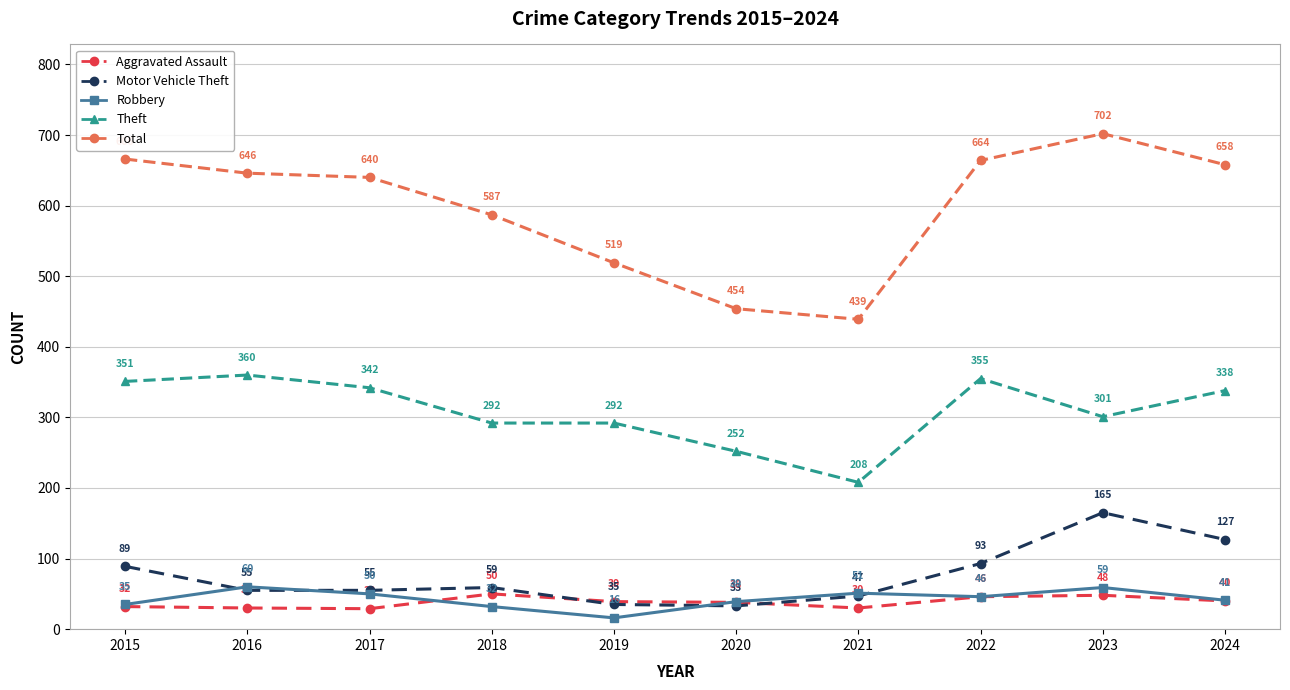

Reading right to left, what are all the values shown in this chart?

Aggravated Assault: 40	48	46	30	38	39	50	29	30	32
Motor Vehicle Theft: 127	165	93	47	33	35	59	55	55	89
Robbery: 41	59	46	51	39	16	32	50	60	35
Theft: 338	301	355	208	252	292	292	342	360	351
Total: 658	702	664	439	454	519	587	640	646	666